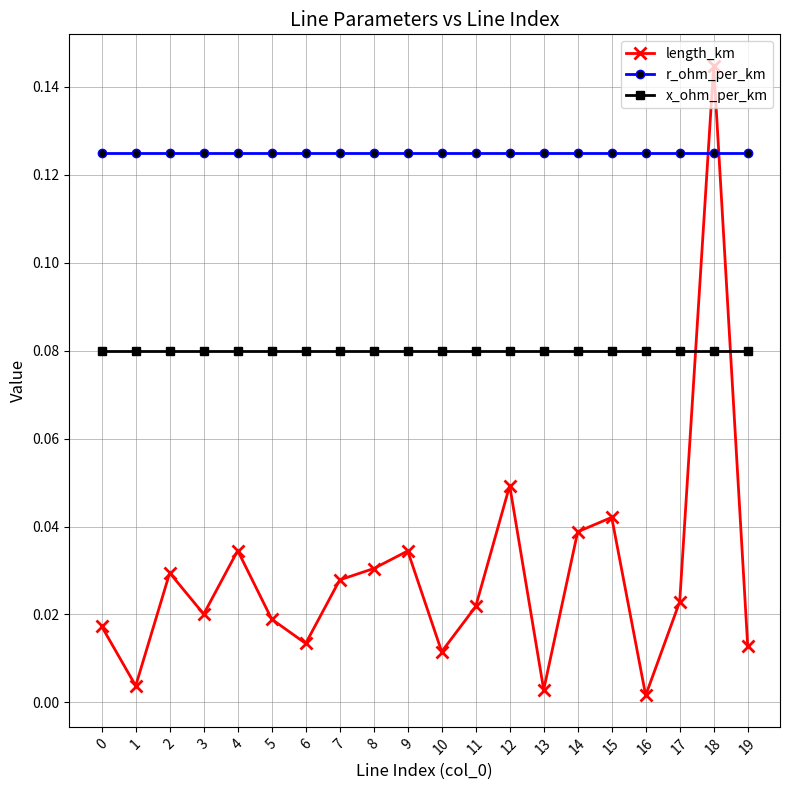

Where is the first local minimum for length_km?

1